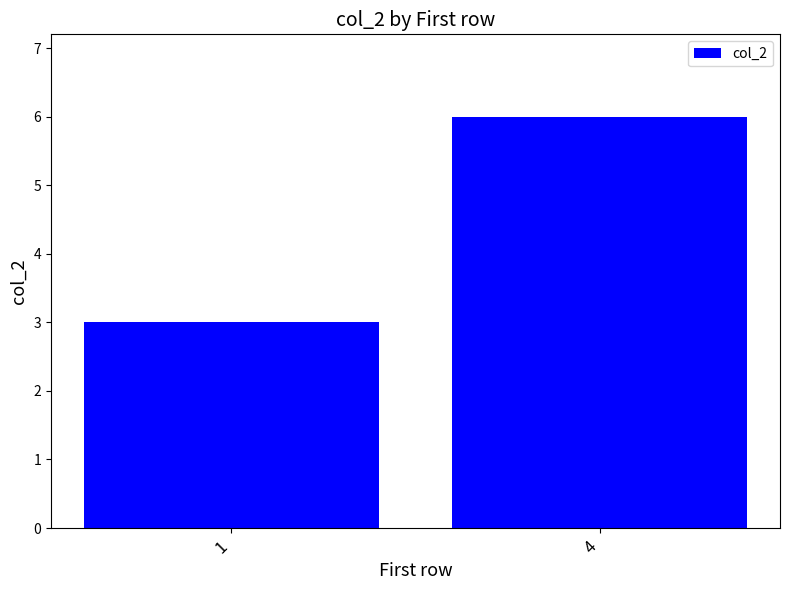

Rank the categories by value from lowest to highest.

1, 4